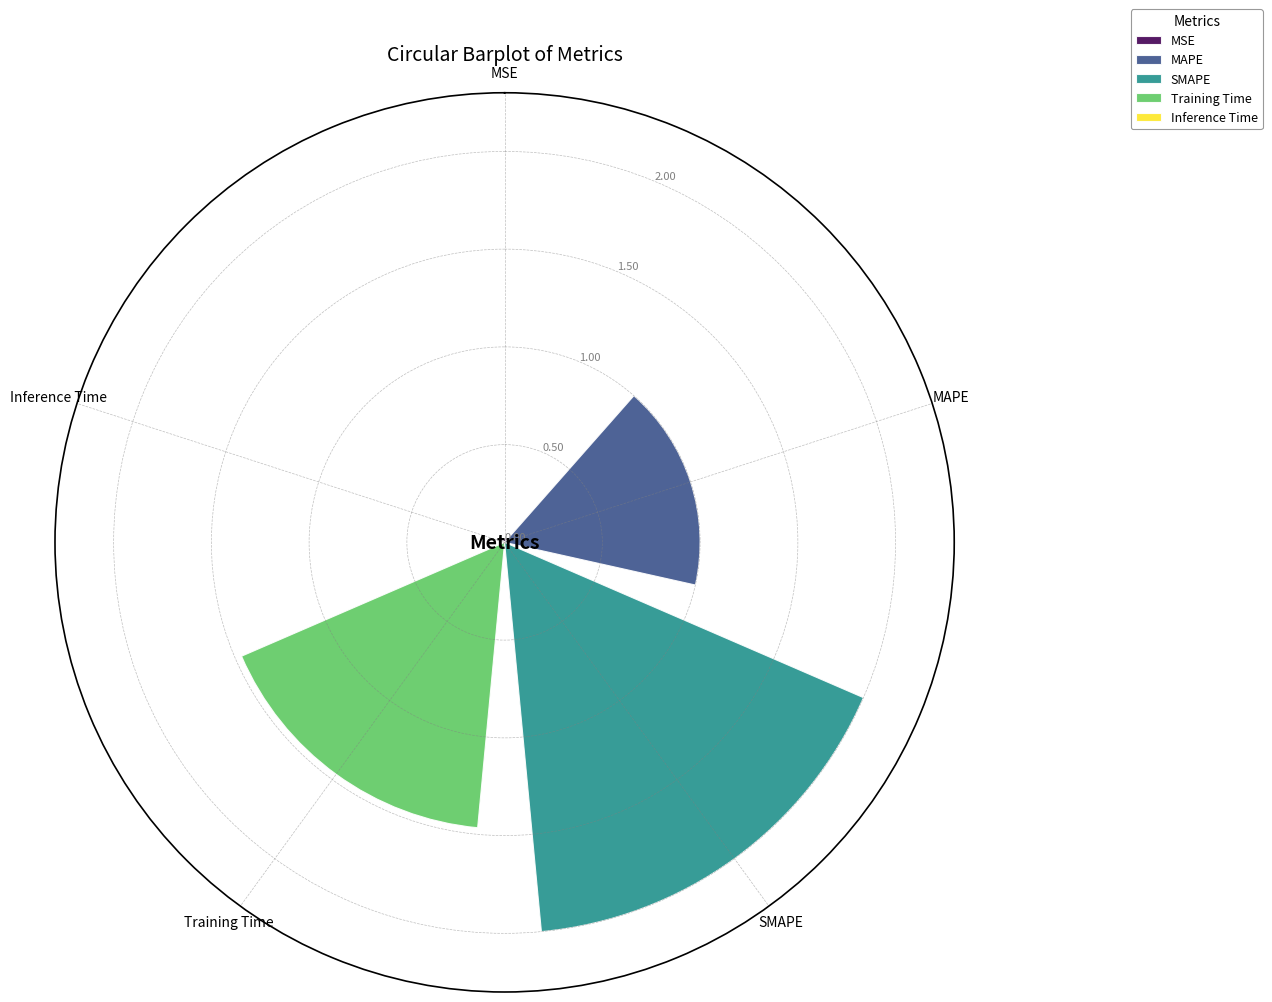

Rank the categories by Training Time value from lowest to highest.

SMAPE